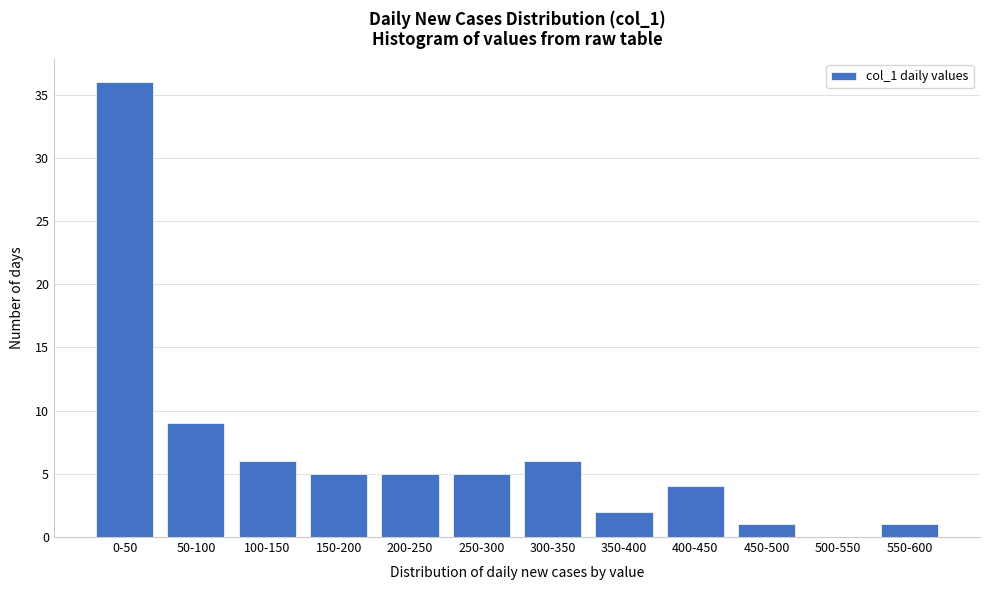

Reading left to right, list all the values displayed in this chart.

0-50=36	50-100=9	100-150=6	150-200=5	200-250=5	250-300=5	300-350=6	350-400=2	400-450=4	450-500=1	500-550=0	550-600=1